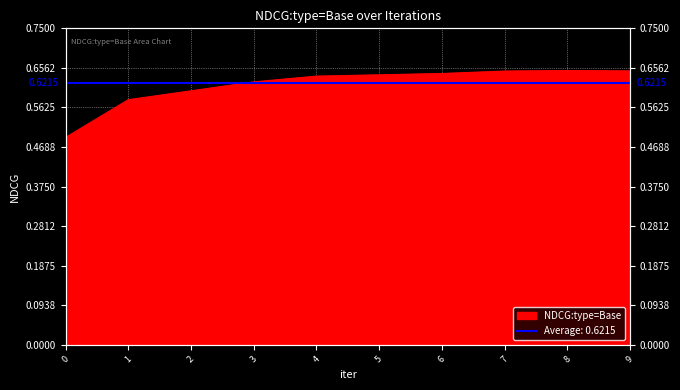

What is the minimum value shown in the chart?

0.5